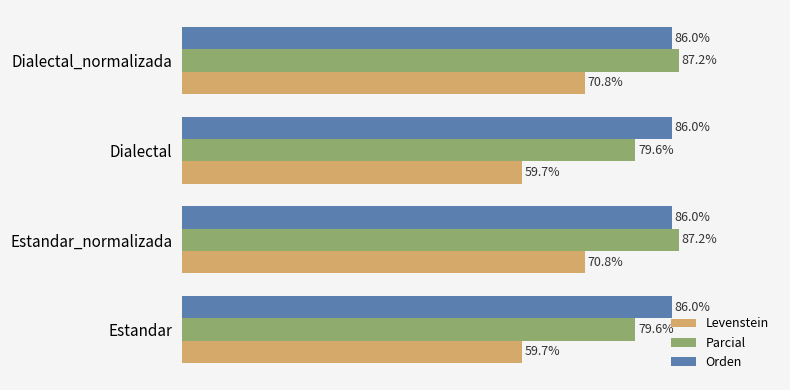

Is the value of Parcial at Dialectal greater than the value of Levenstein at Estandar_normalizada?

Yes